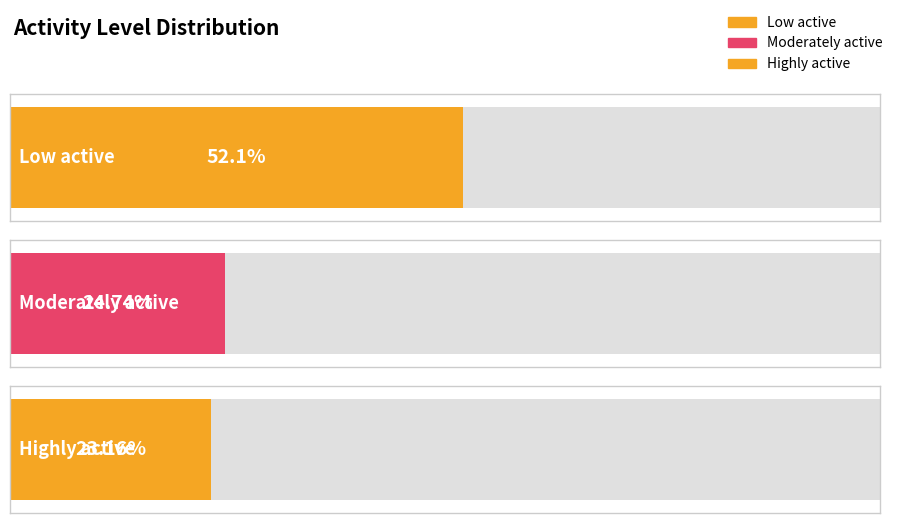

What is the approximate value of Weighted Percent (%) at Highly active?

23.2